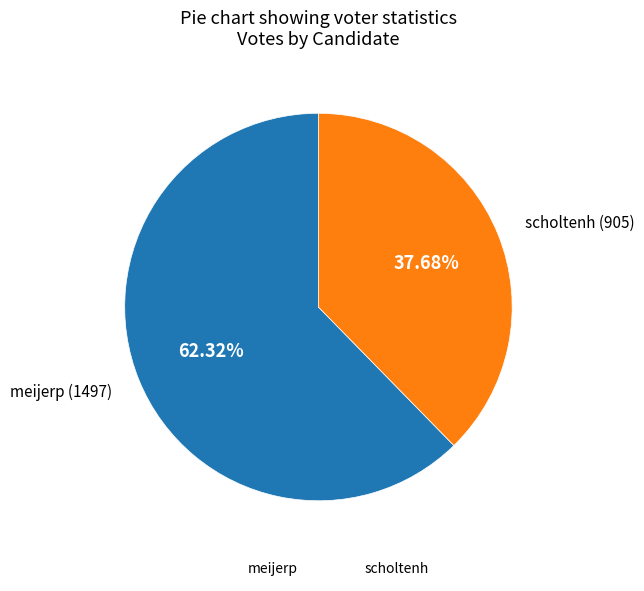

What percentage is the meijerp slice, to the nearest percent?

62%